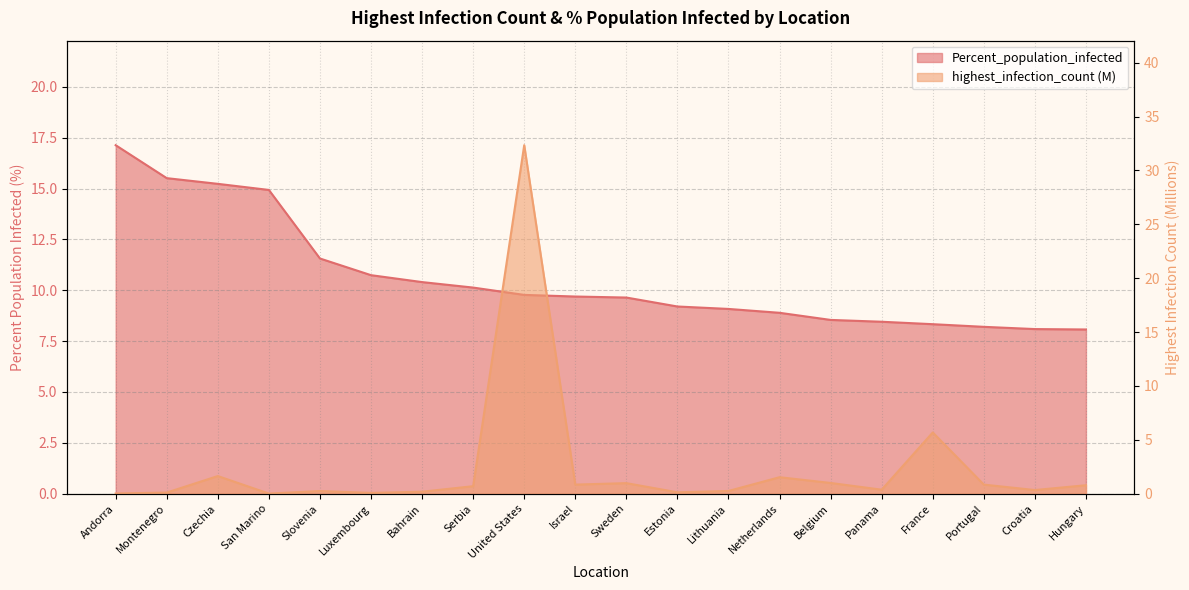

How many lines are shown in the chart?

2